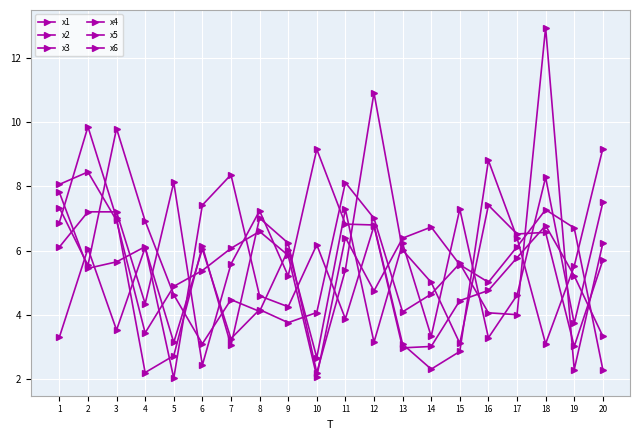

Is this an area chart (filled region under the line)?

No